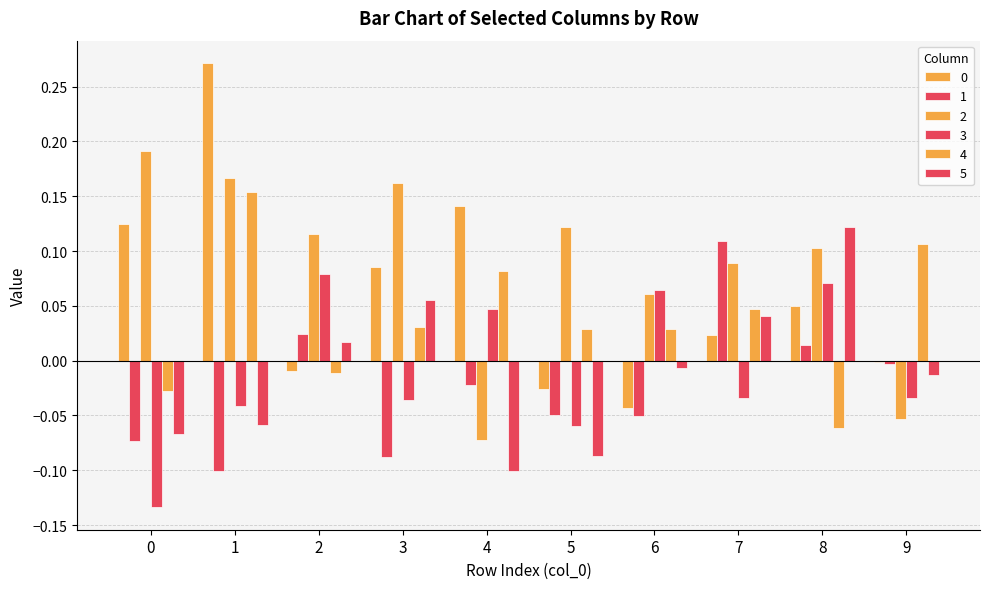

Reading left to right, extract all data points from this chart.

0: 0=0.1	1=0.3	2=-0.0	3=0.1	4=0.1	5=-0.0	6=-0.0	7=0.0	8=0.0	9=-0.0
1: 0=-0.1	1=-0.1	2=0.0	3=-0.1	4=-0.0	5=-0.0	6=-0.1	7=0.1	8=0.0	9=-0.0
2: 0=0.2	1=0.2	2=0.1	3=0.2	4=-0.1	5=0.1	6=0.1	7=0.1	8=0.1	9=-0.1
3: 0=-0.1	1=-0.0	2=0.1	3=-0.0	4=0.0	5=-0.1	6=0.1	7=-0.0	8=0.1	9=-0.0
4: 0=-0.0	1=0.2	2=-0.0	3=0.0	4=0.1	5=0.0	6=0.0	7=0.0	8=-0.1	9=0.1
5: 0=-0.1	1=-0.1	2=0.0	3=0.1	4=-0.1	5=-0.1	6=-0.0	7=0.0	8=0.1	9=-0.0